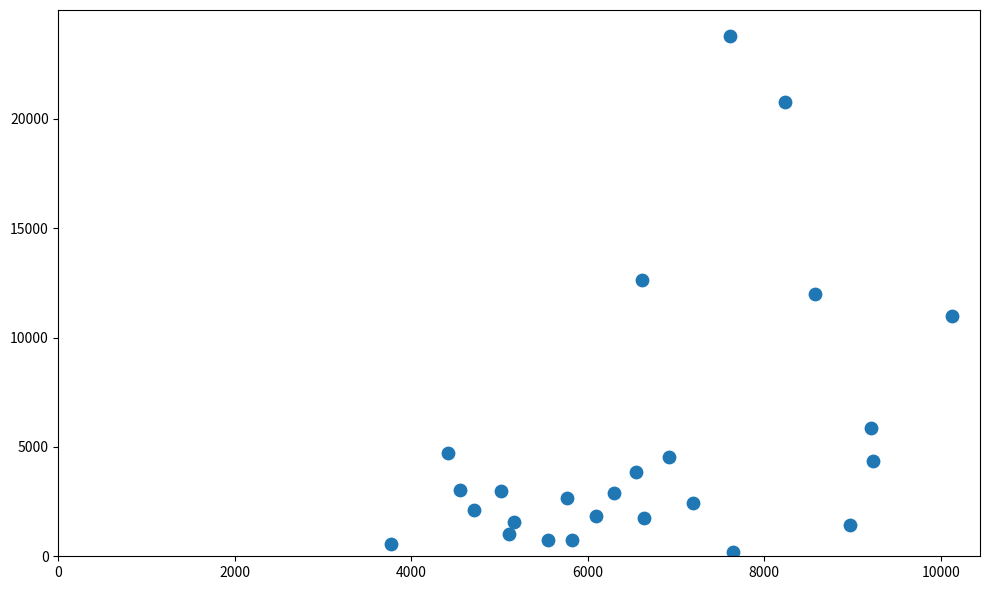

What is the range of Y values (max minus min)?

23606